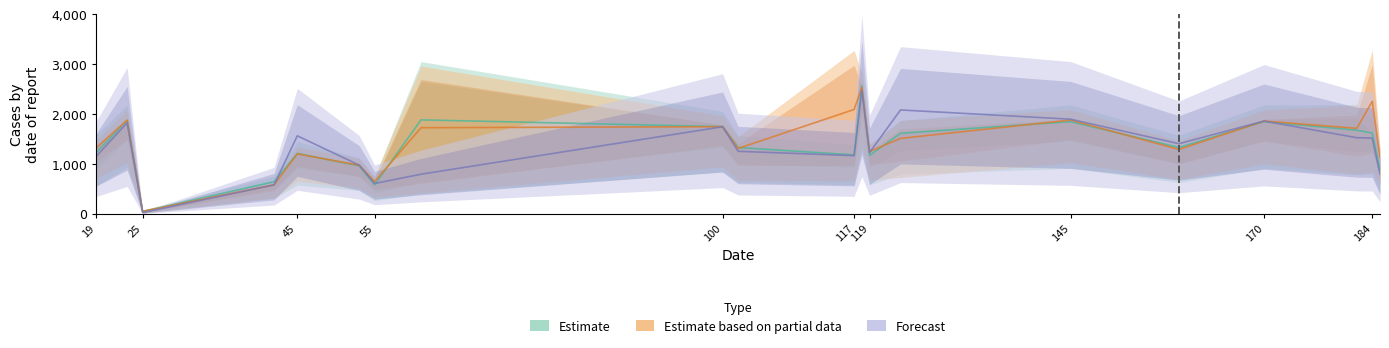

What is the smallest value displayed?

24